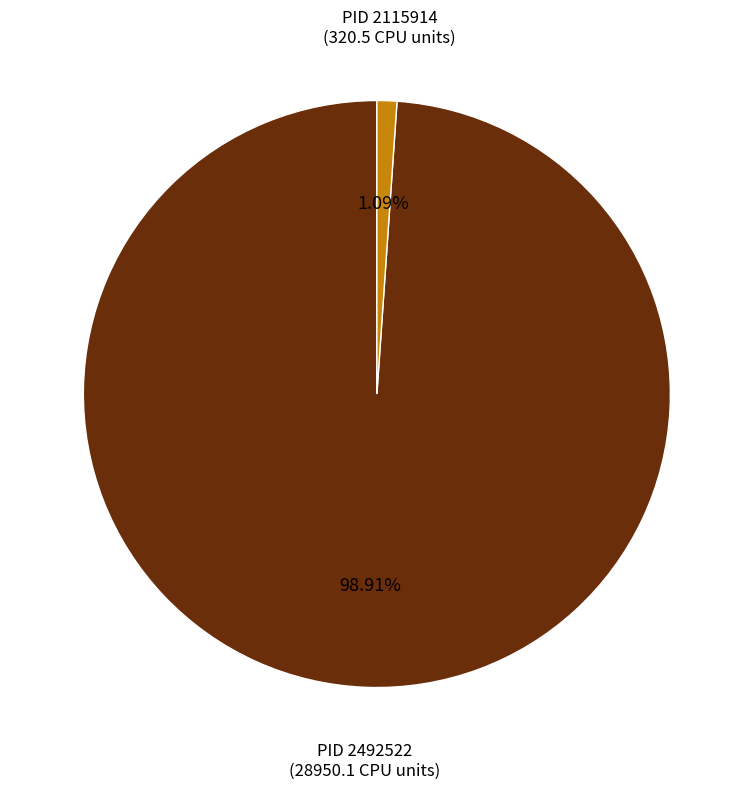

Does any single category account for the majority?

Yes